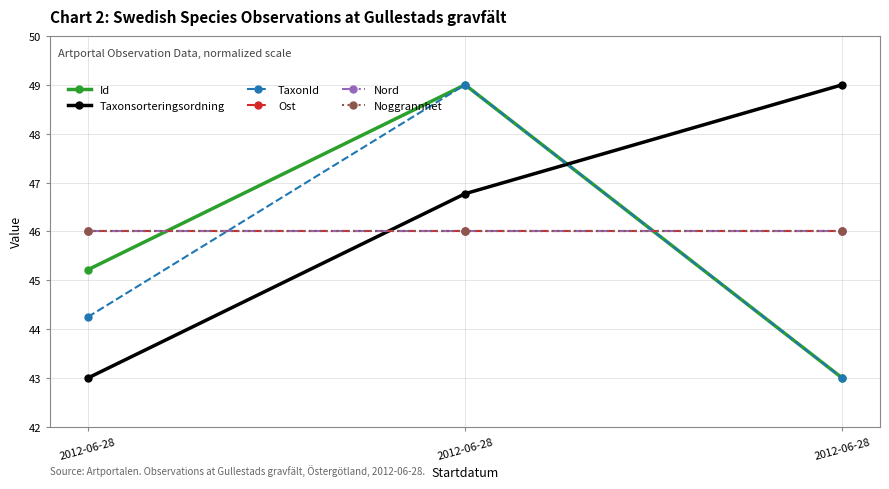

How many lines are shown in the chart?

6